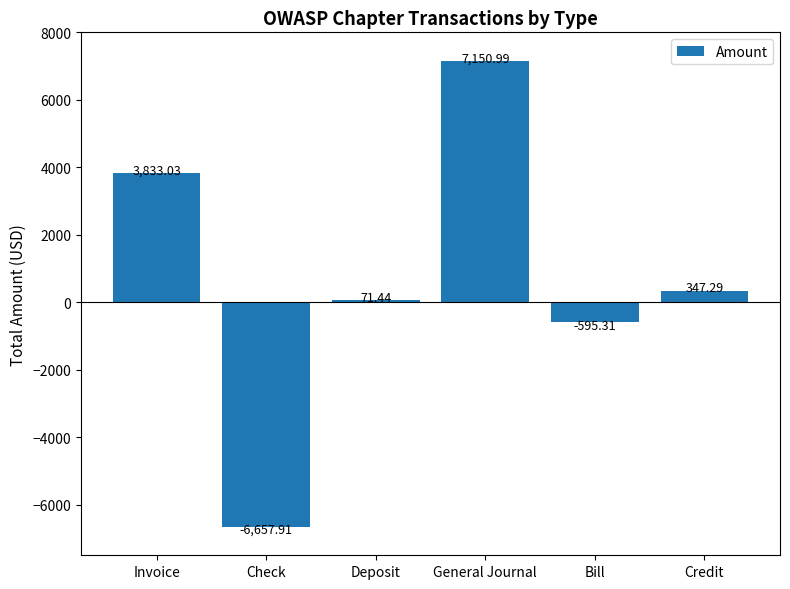

How many data points does each series have?

6